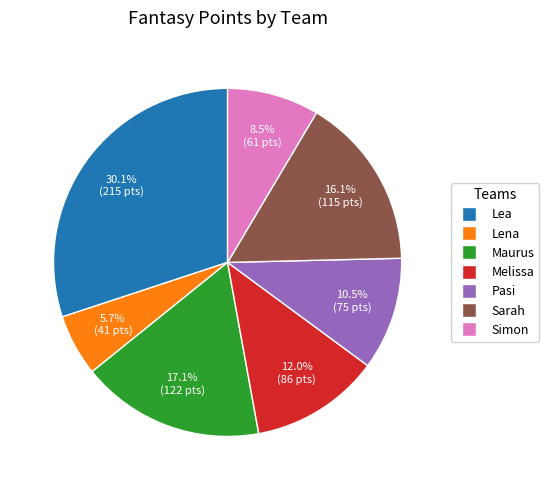

Is there any slice that represents more than half of the pie?

No